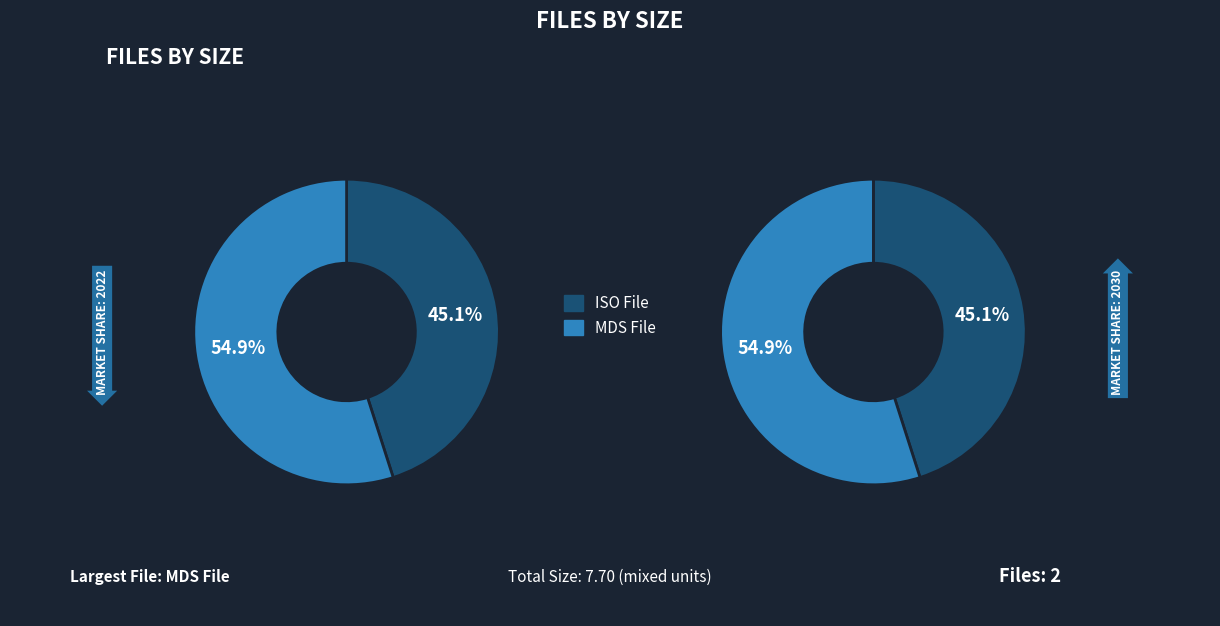

How many segments does this pie chart have?

2